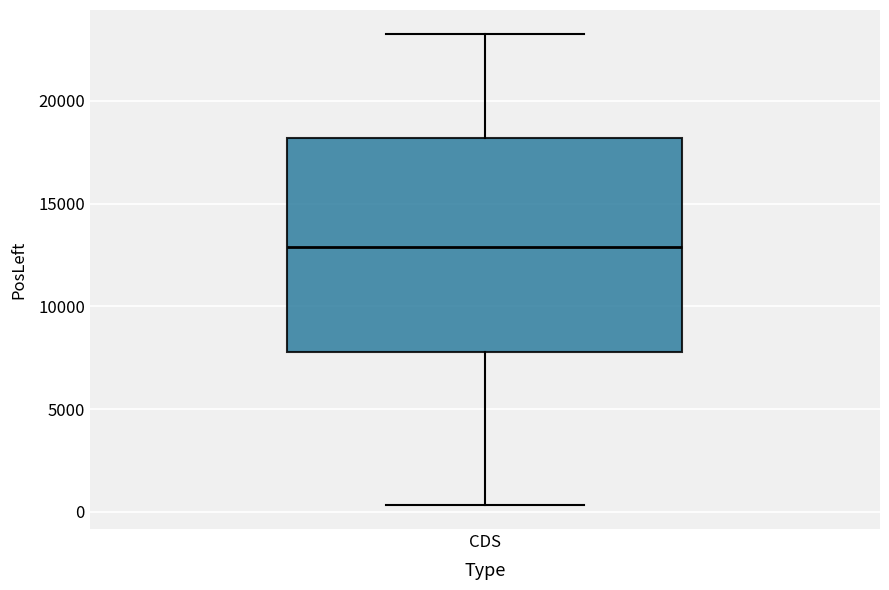

Read this box plot against the y-axis: the position of the median line, the range covered by the box, and the ends of both whiskers. The values are not printed on the chart, so give them approximately, as read against the axis.

median 13000, box 8000 to 18000, whiskers 500 to 23500